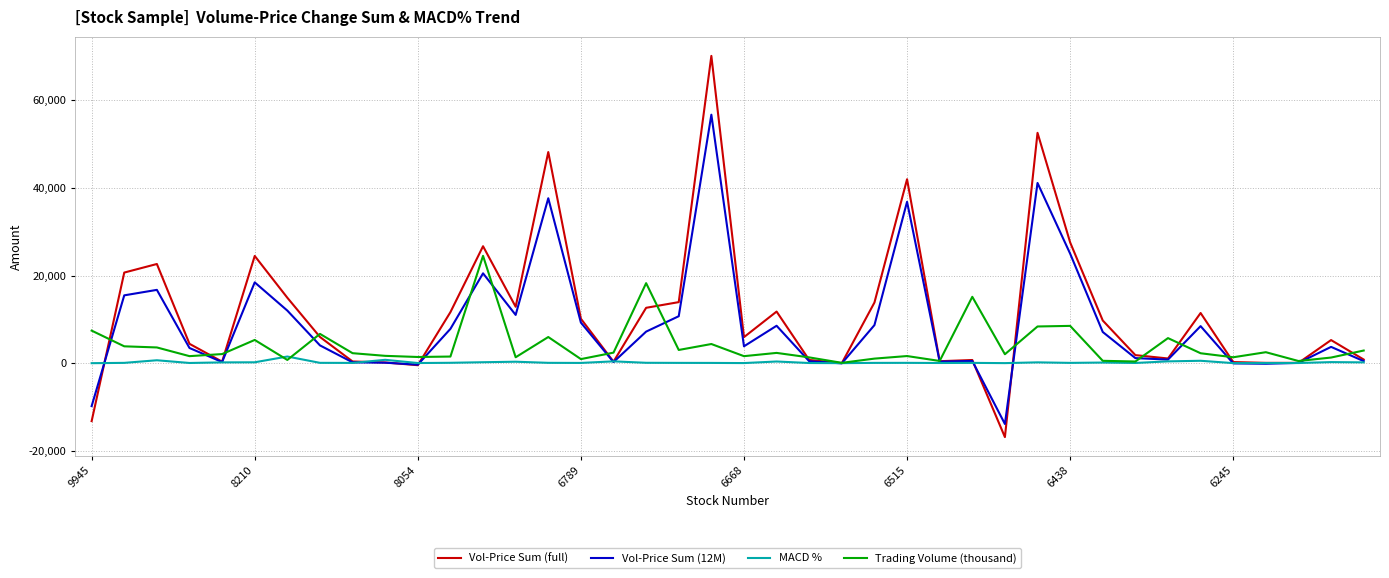

What is the maximum value shown in the chart?

70075.0